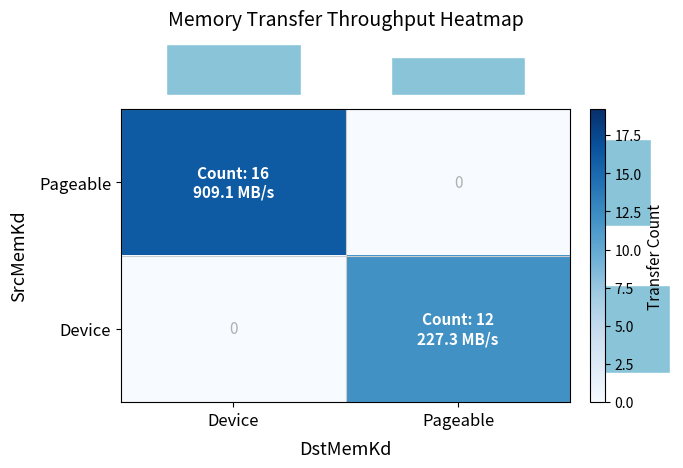

Reading left to right, transcribe all the data shown in this chart.

row_0: Device=16	Pageable=0
row_1: Device=0	Pageable=12